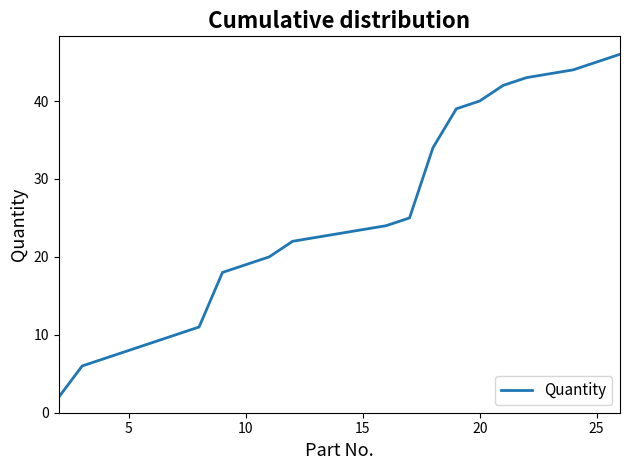

What is the maximum value shown in the chart?

46